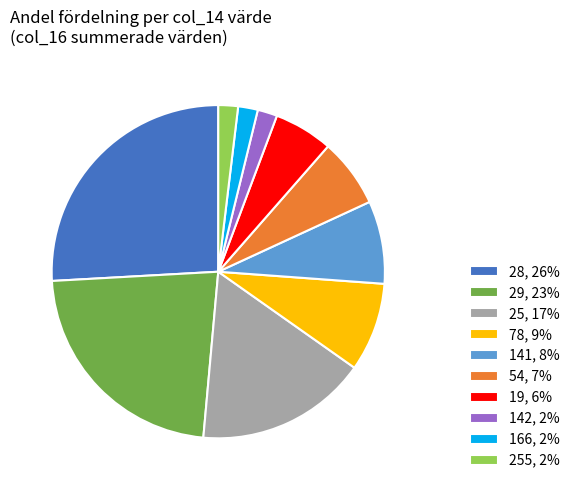

What is the largest slice in the pie chart?

28, 26%